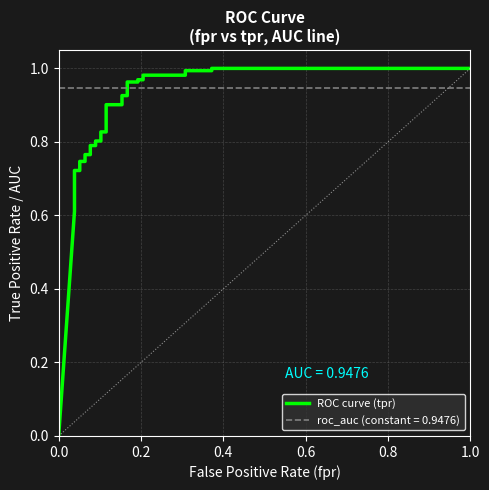

What is the maximum value shown in the chart?

1.0